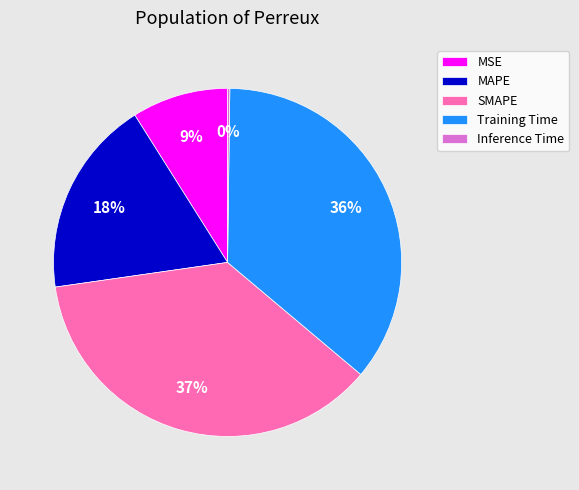

Is it true that SMAPE is 51% of the pie?

False